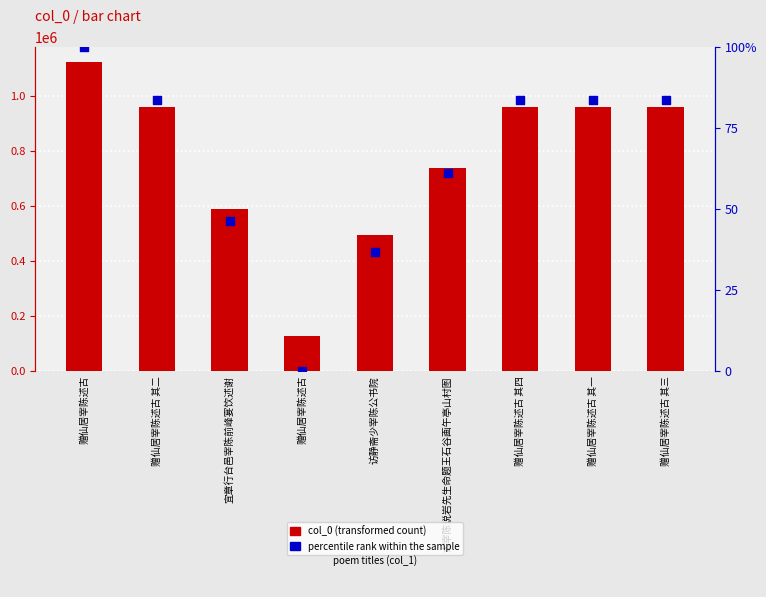

At how many categories does at least one series exceed 767461?

5